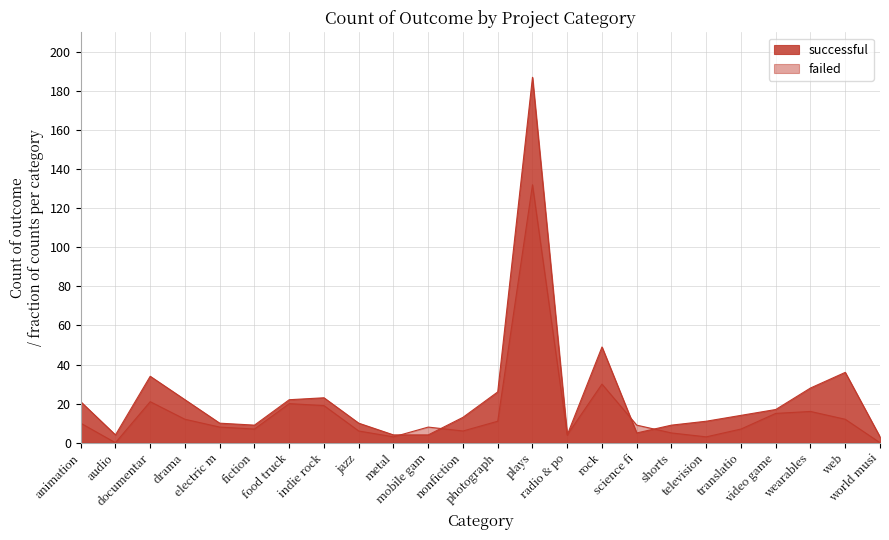

What is the sum of all failed values?

364